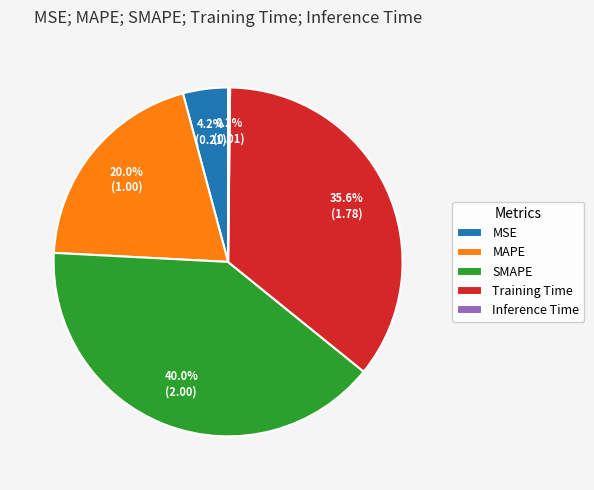

What is the largest slice in the pie chart?

SMAPE